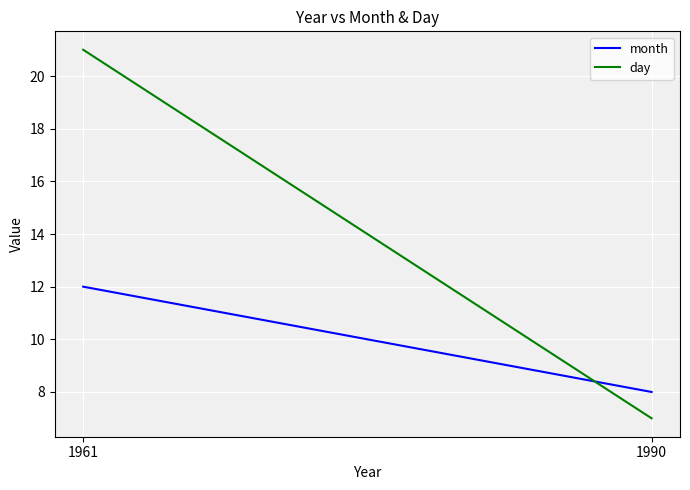

Reading left to right, what are all the values shown in this chart?

month: 12	8
day: 21	7